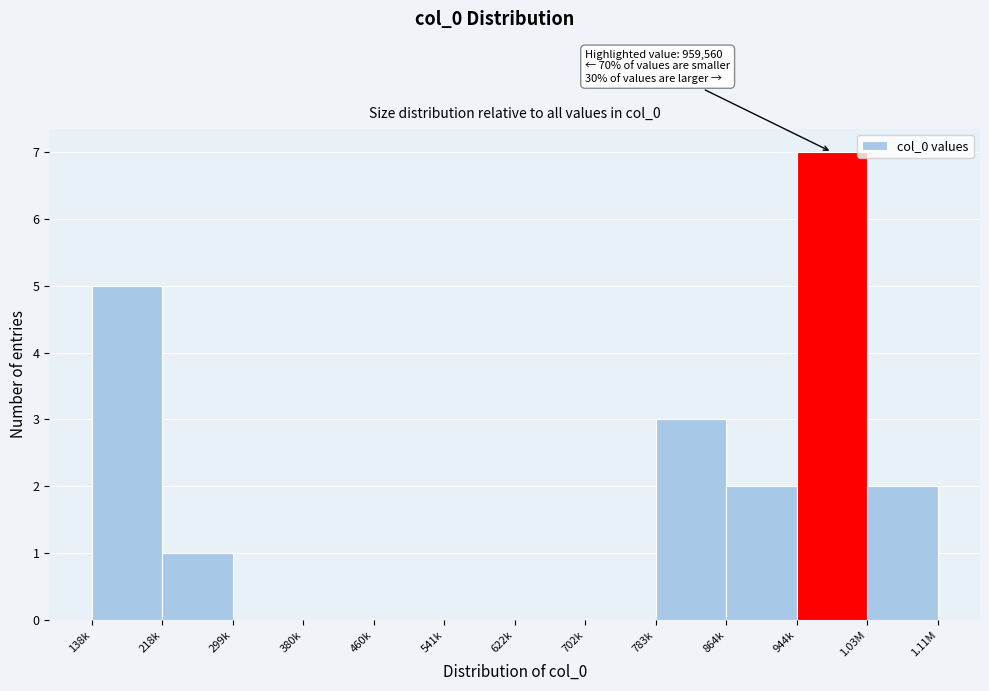

Reading left to right, list all the values displayed in this chart.

138k=5	218k=1	299k=0	380k=0	460k=0	541k=0	622k=0	702k=0	783k=3	864k=2	944k=7	1.03M=2